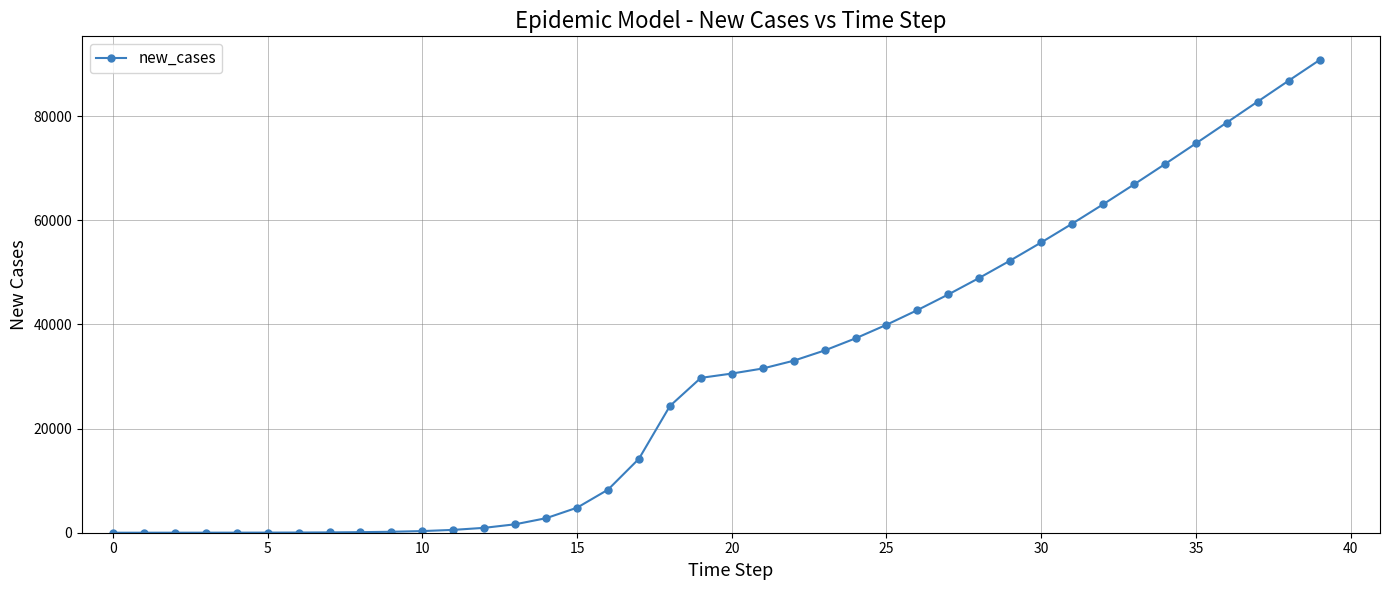

What is the average value?

30376.8